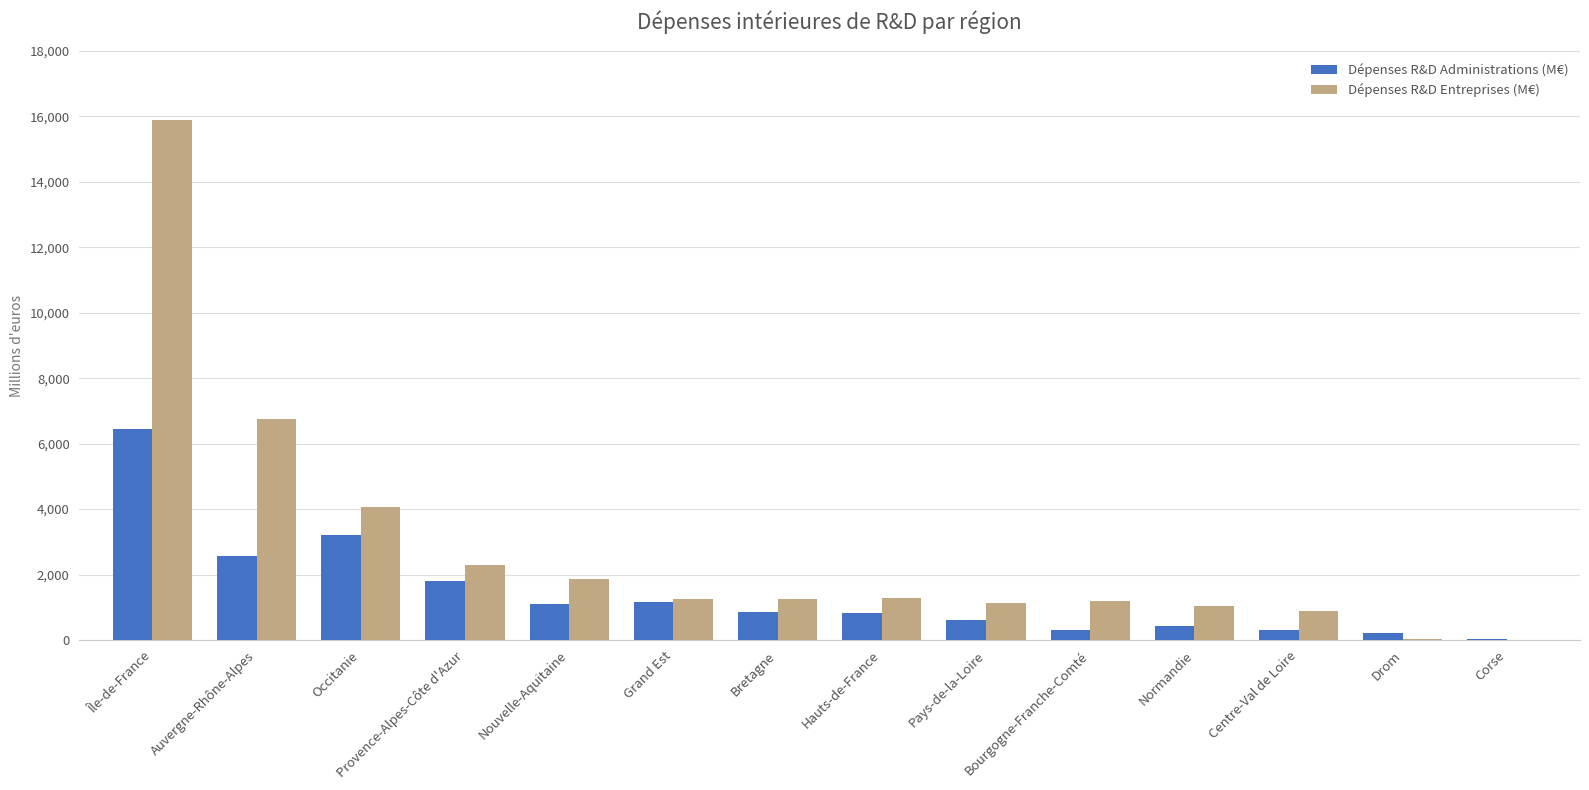

What is the difference between the Dépenses R&D Administrations (M€) values at Hauts-de-France and Occitanie?

2406